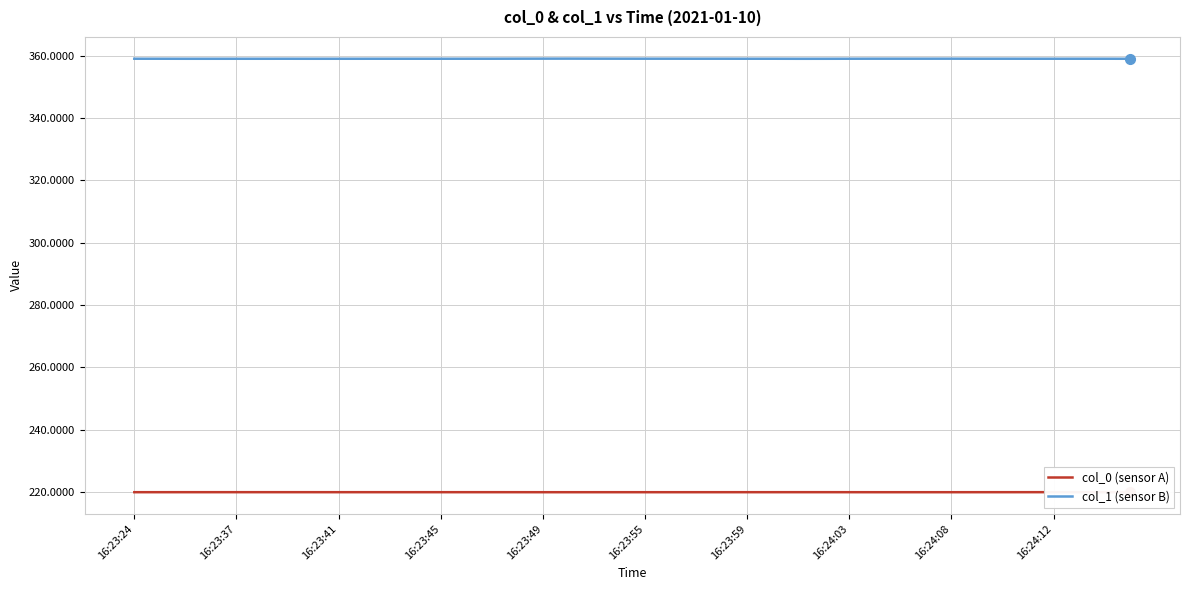

How many lines are shown in the chart?

2